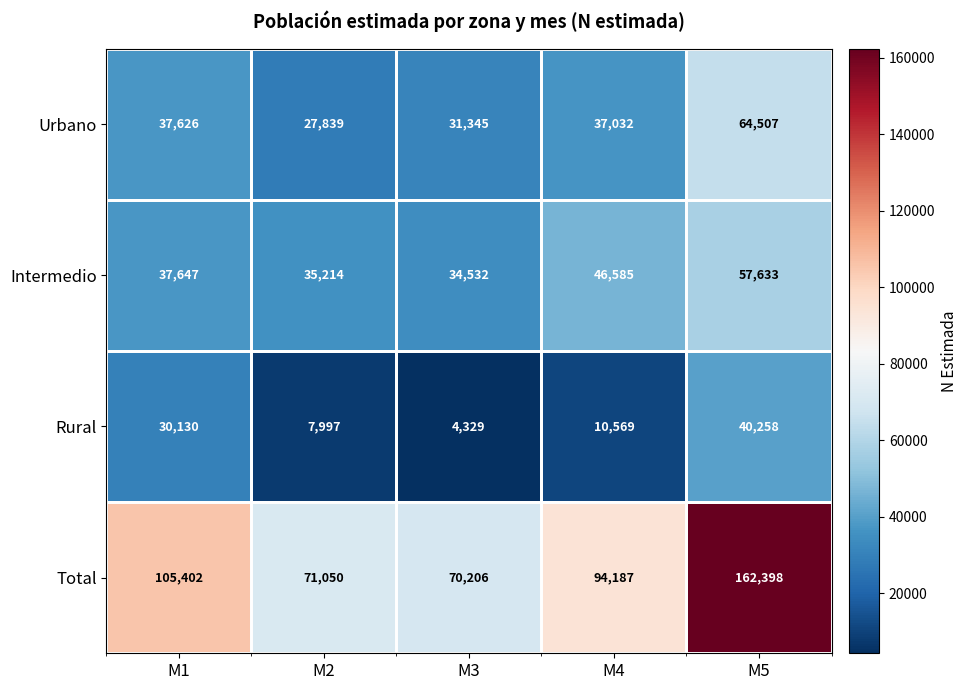

Rank the series at M2 from lowest to highest value.

Rural, Urbano, Intermedio, Total